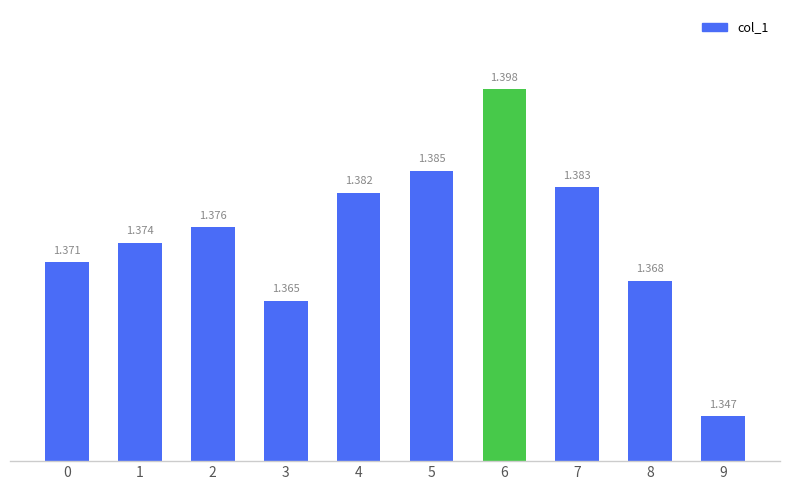

How many categories are shown in the chart?

10